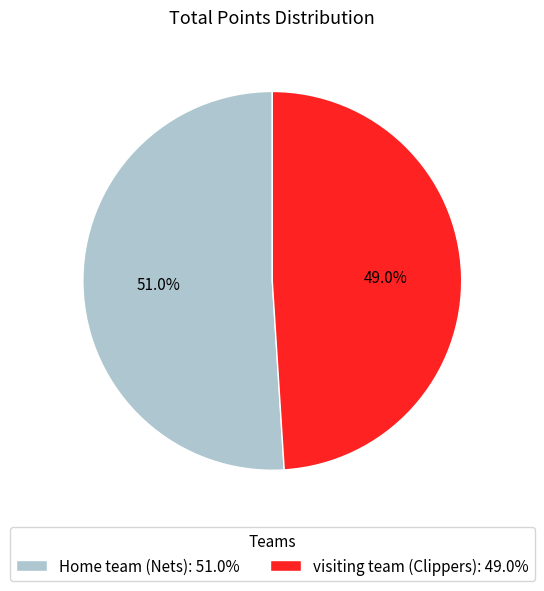

The Home team (Nets) slice represents 51% of the pie. True or false?

True